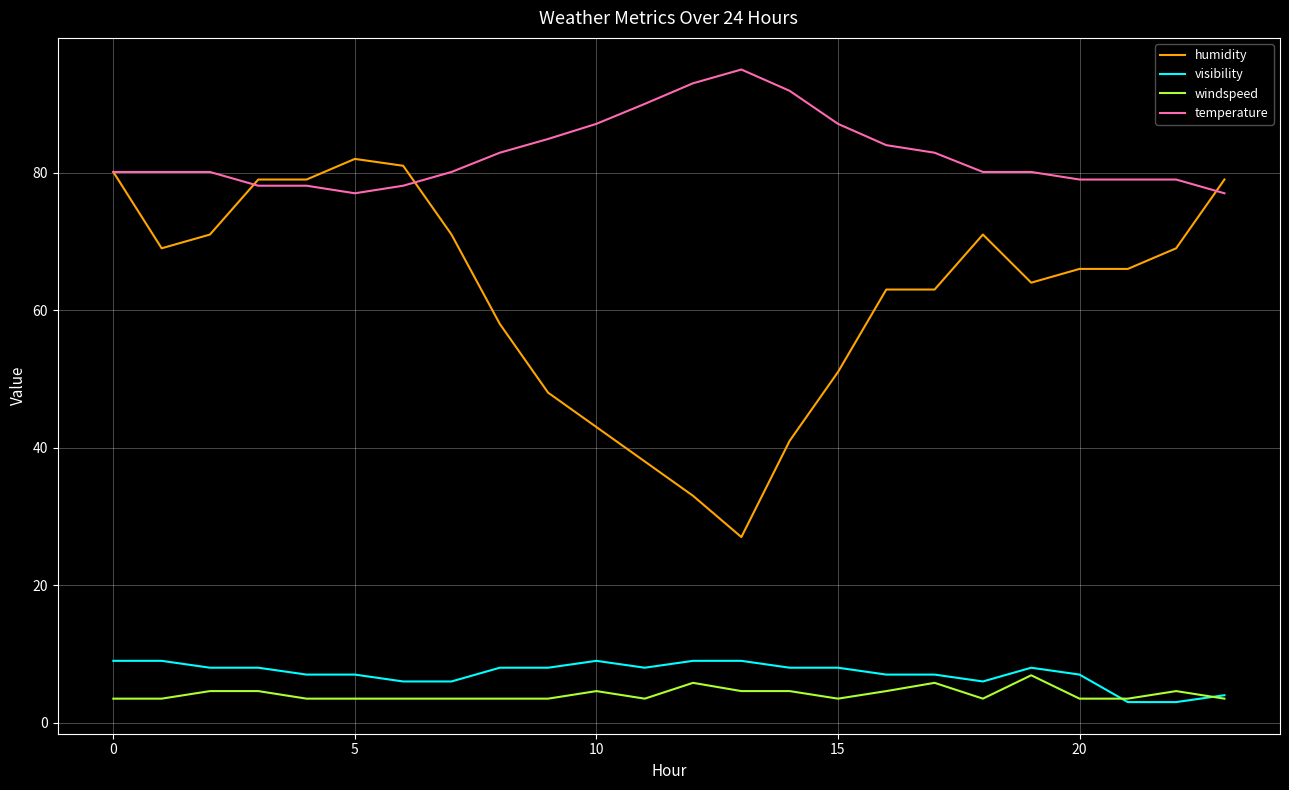

What is the minimum value shown in the chart?

3.0